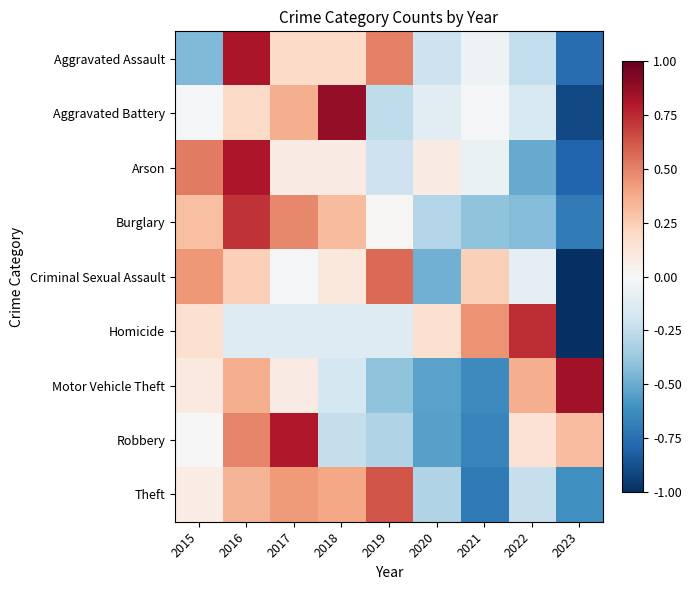

Reading left to right, transcribe all the data shown in this chart.

Aggravated Assault: 2015=-0.4	2016=0.8	2017=0.2	2018=0.2	2019=0.5	2020=-0.2	2021=-0.0	2022=-0.2	2023=-0.8
Aggravated Battery: 2015=-0.0	2016=0.2	2017=0.4	2018=0.9	2019=-0.3	2020=-0.1	2021=-0.0	2022=-0.1	2023=-0.9
Arson: 2015=0.5	2016=0.8	2017=0.1	2018=0.1	2019=-0.2	2020=0.1	2021=-0.1	2022=-0.5	2023=-0.8
Burglary: 2015=0.3	2016=0.7	2017=0.5	2018=0.3	2019=0.0	2020=-0.3	2021=-0.4	2022=-0.4	2023=-0.7
Criminal Sexual Assault: 2015=0.4	2016=0.2	2017=-0.0	2018=0.1	2019=0.6	2020=-0.5	2021=0.2	2022=-0.1	2023=-1.0
Homicide: 2015=0.2	2016=-0.1	2017=-0.1	2018=-0.1	2019=-0.1	2020=0.2	2021=0.5	2022=0.7	2023=-1.0
Motor Vehicle Theft: 2015=0.1	2016=0.4	2017=0.1	2018=-0.2	2019=-0.4	2020=-0.5	2021=-0.6	2022=0.4	2023=0.8
Robbery: 2015=-0.0	2016=0.5	2017=0.8	2018=-0.2	2019=-0.3	2020=-0.5	2021=-0.7	2022=0.1	2023=0.3
Theft: 2015=0.1	2016=0.3	2017=0.4	2018=0.4	2019=0.6	2020=-0.3	2021=-0.7	2022=-0.2	2023=-0.6